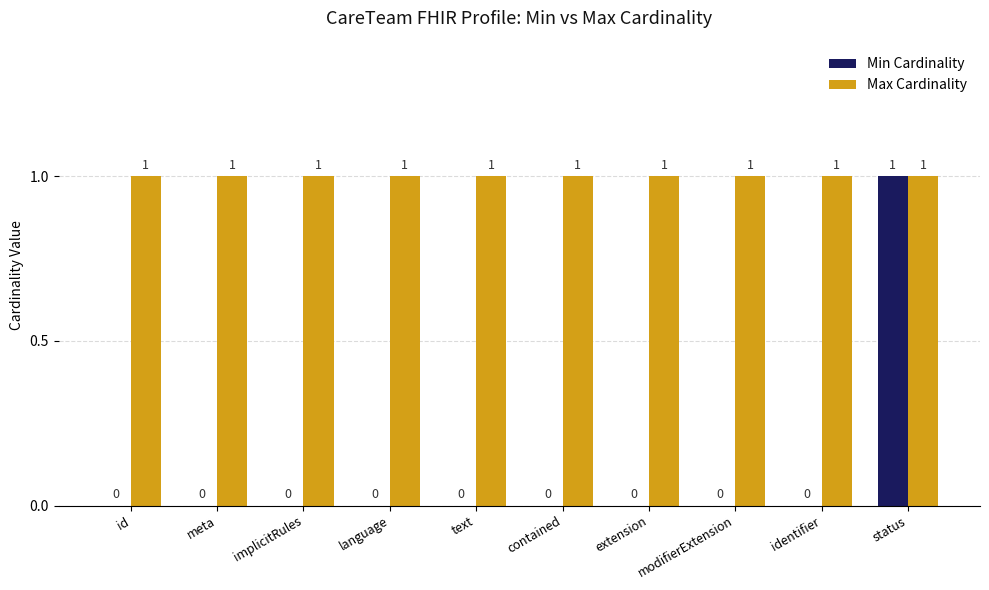

Is it true that Min Cardinality equals 0 at identifier?

True